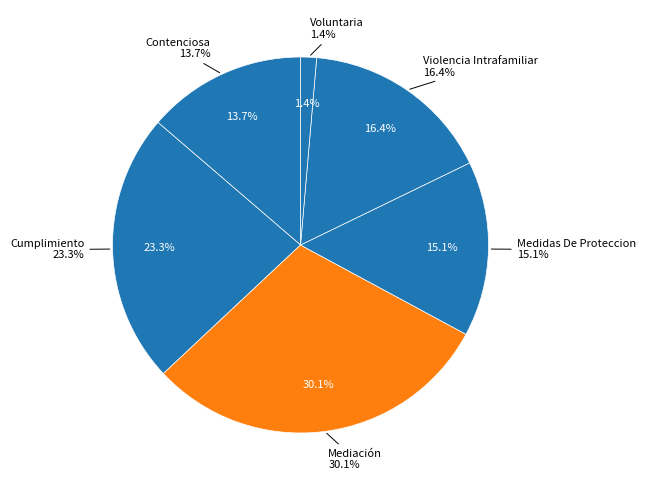

Is there any slice that represents more than half of the pie?

No